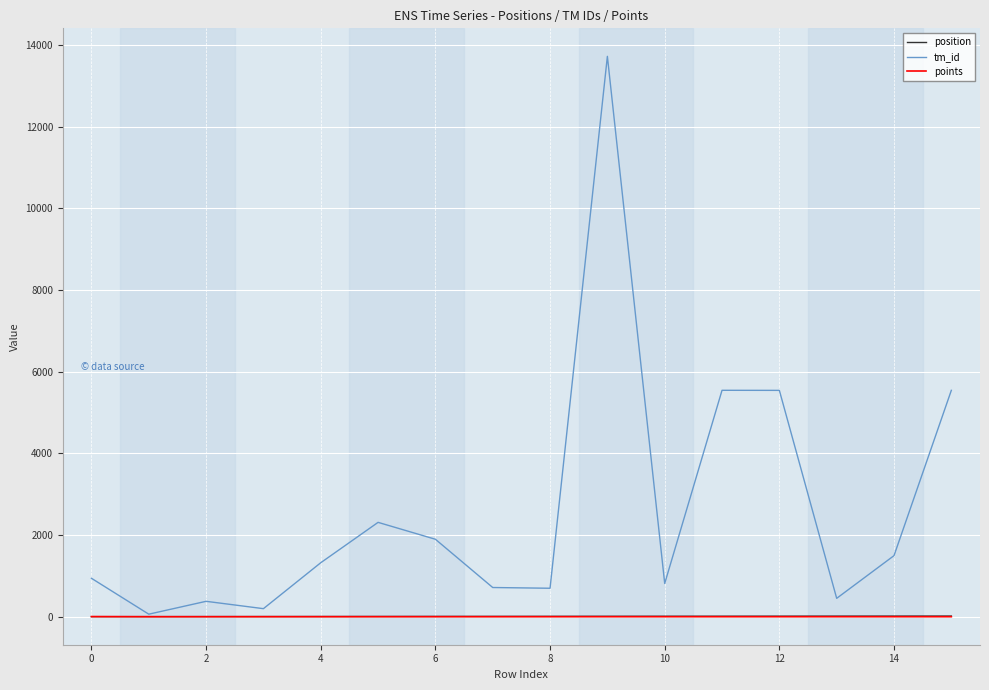

Is this an area chart (filled region under the line)?

No